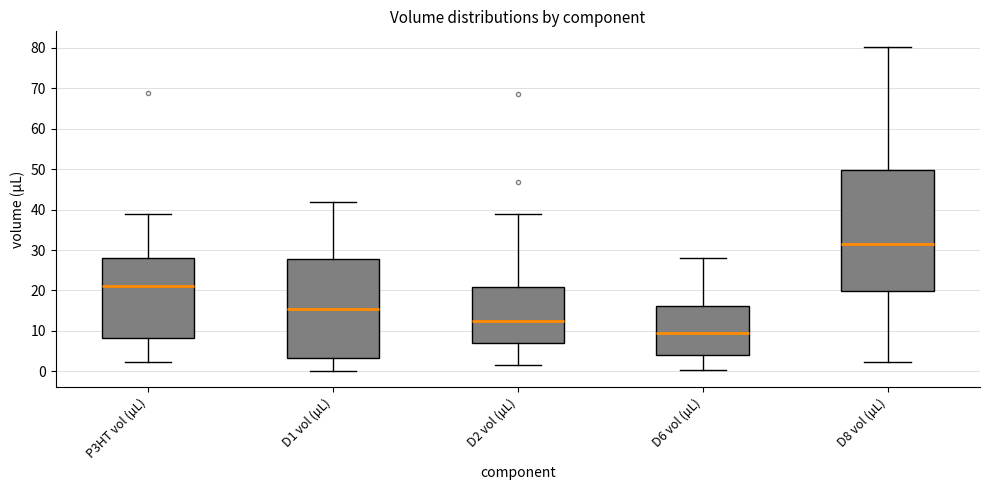

Which box is the tallest, from its lower edge to its upper edge?

D8 vol (µL)